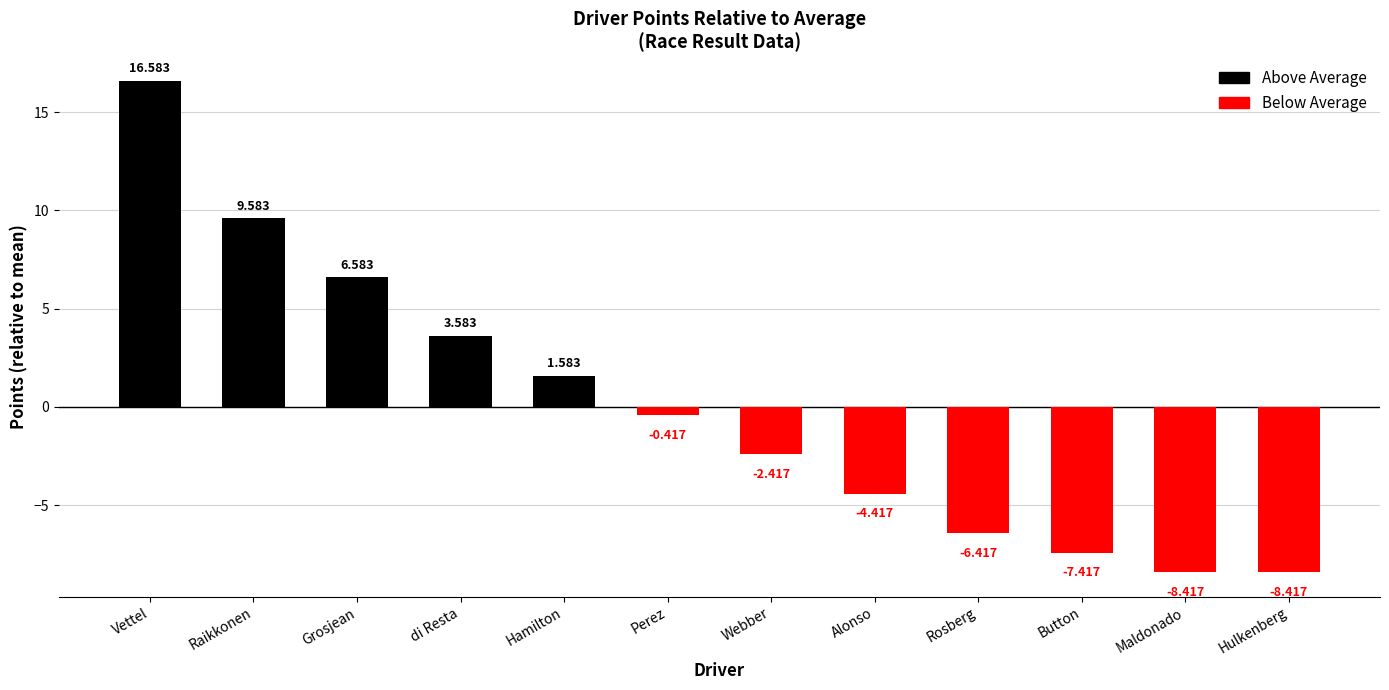

Which has a higher value, Alonso or Vettel?

Vettel